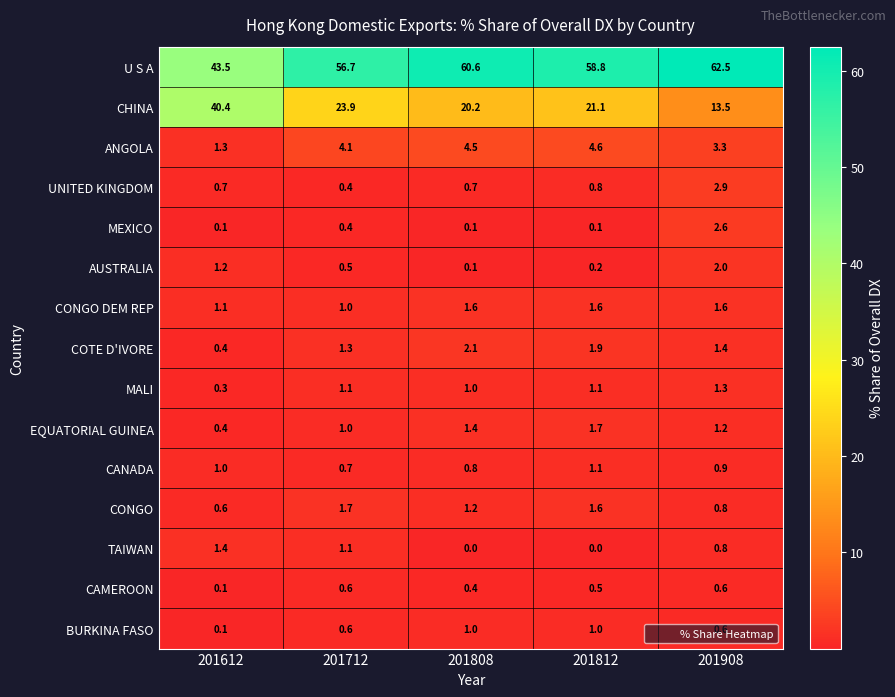

What is the maximum value shown in the chart?

62.5